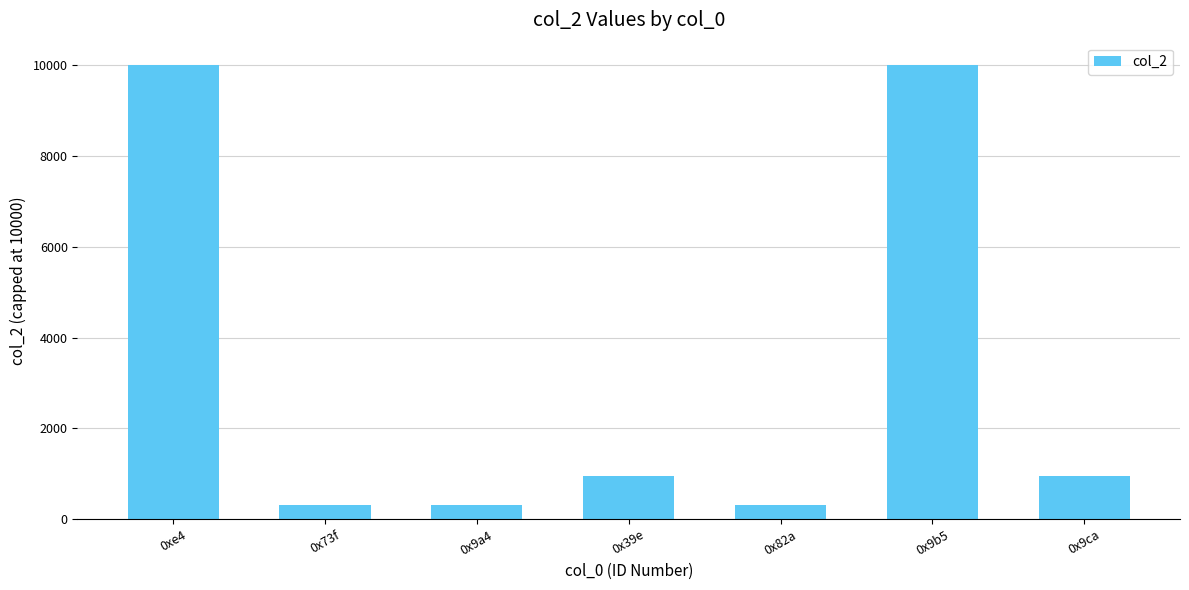

What is the maximum value shown in the chart?

10000